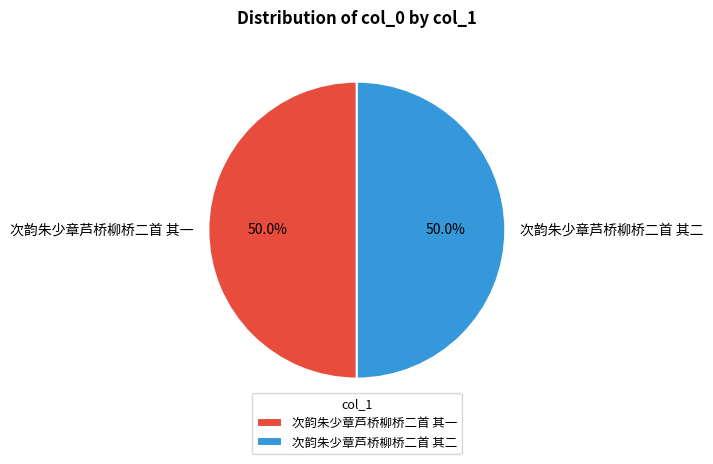

What is the total percentage of 次韵朱少章芦桥柳桥二首 其二 and 次韵朱少章芦桥柳桥二首 其一?

100.0%